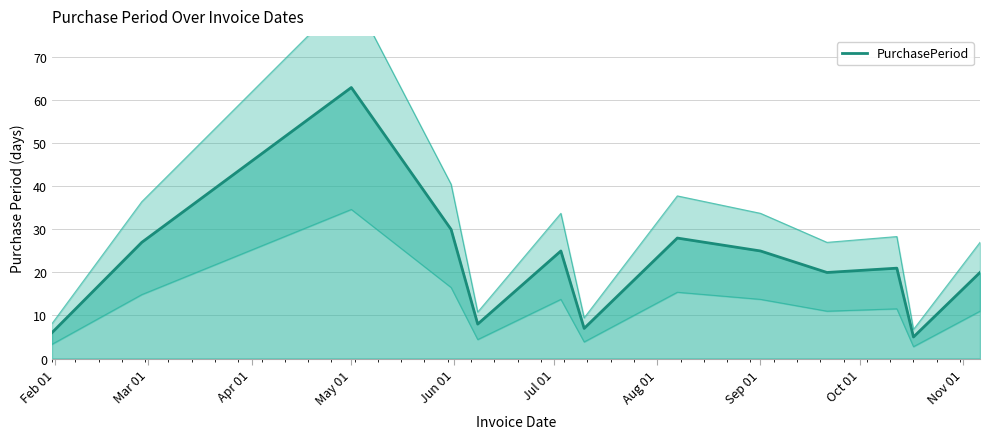

At which label does PurchasePeriod reach its peak?

May 01